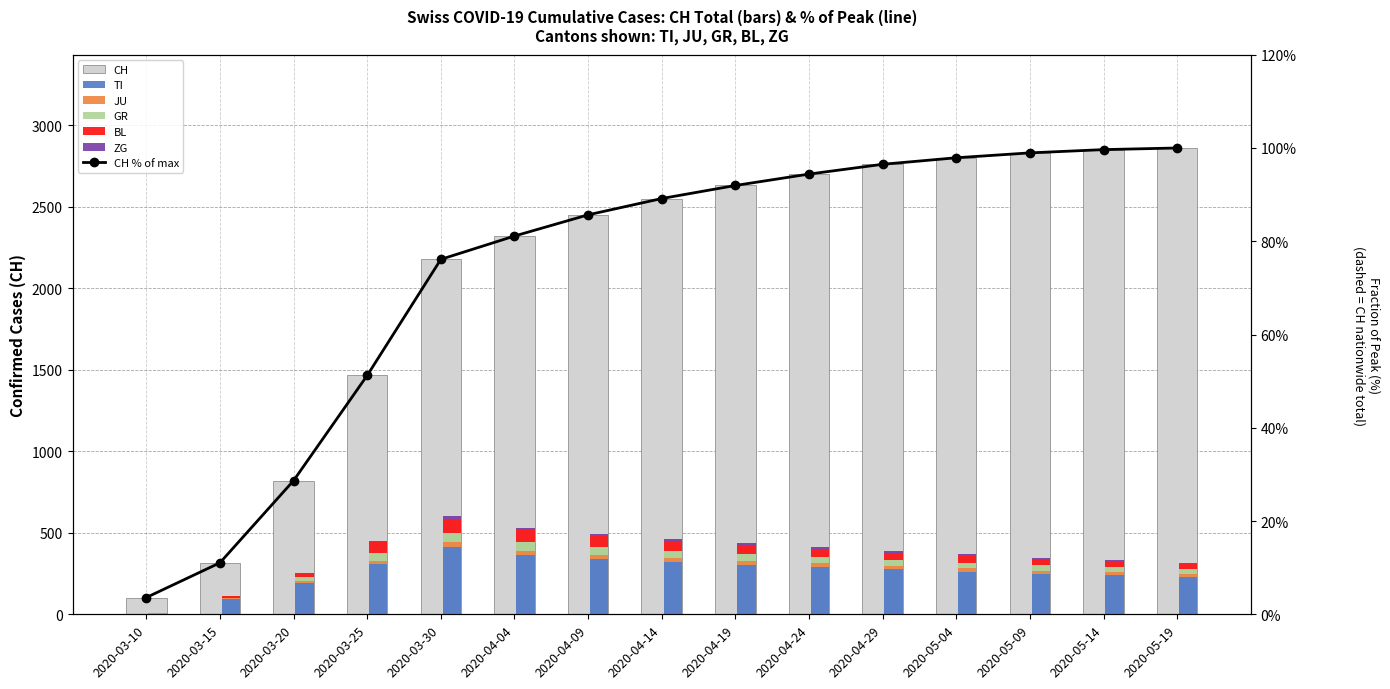

Reading left to right, list all the values displayed in this chart.

CH: 103	316	820	1465	2177	2320	2450	2550	2630	2700	2760	2800	2830	2850	2860
TI: 0	92	190	306	415	363	340	320	305	290	275	260	248	238	230
JU: 5	9	14	23	28	27	26	25	24	23	22	21	20	19	18
GR: 0	0	24	45	58	52	48	45	42	39	37	35	33	31	29
BL: 5	12	27	68	86	73	65	58	52	47	43	39	36	33	30
ZG: 0	0	1	9	13	14	14	14	13	13	12	12	11	11	10